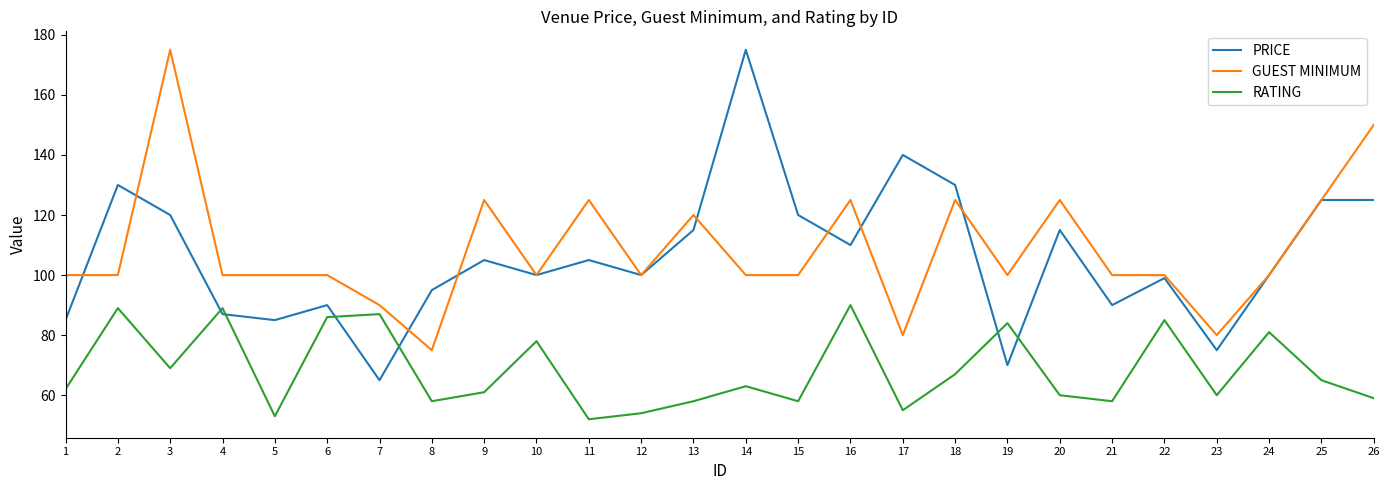

What are all the series names shown in the legend?

PRICE, GUEST MINIMUM, RATING